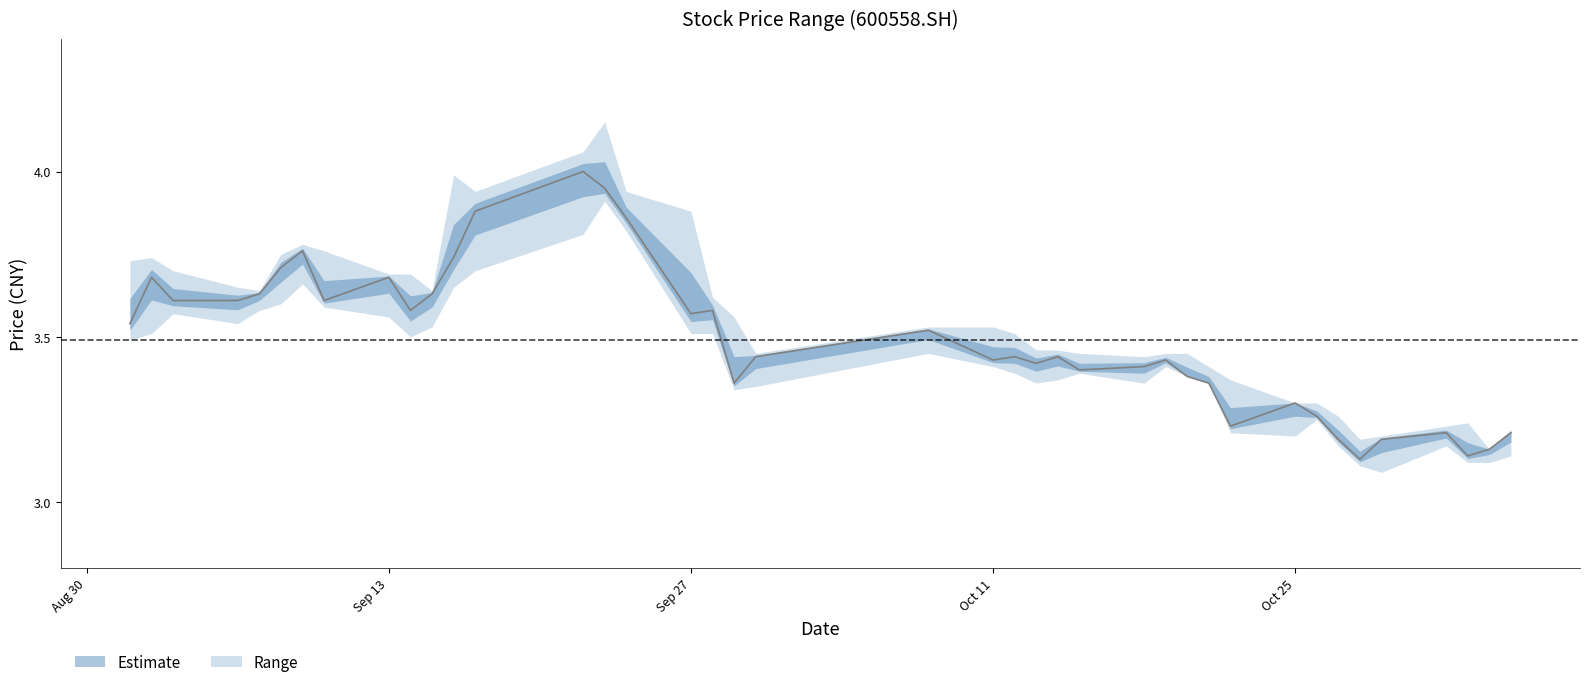

Is this an area chart (filled region under the line)?

No